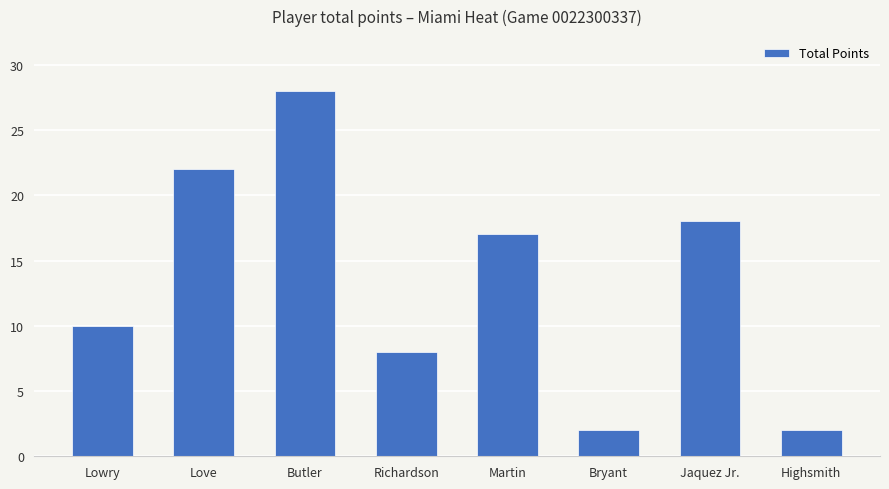

Which label corresponds to the largest value in the chart?

Butler